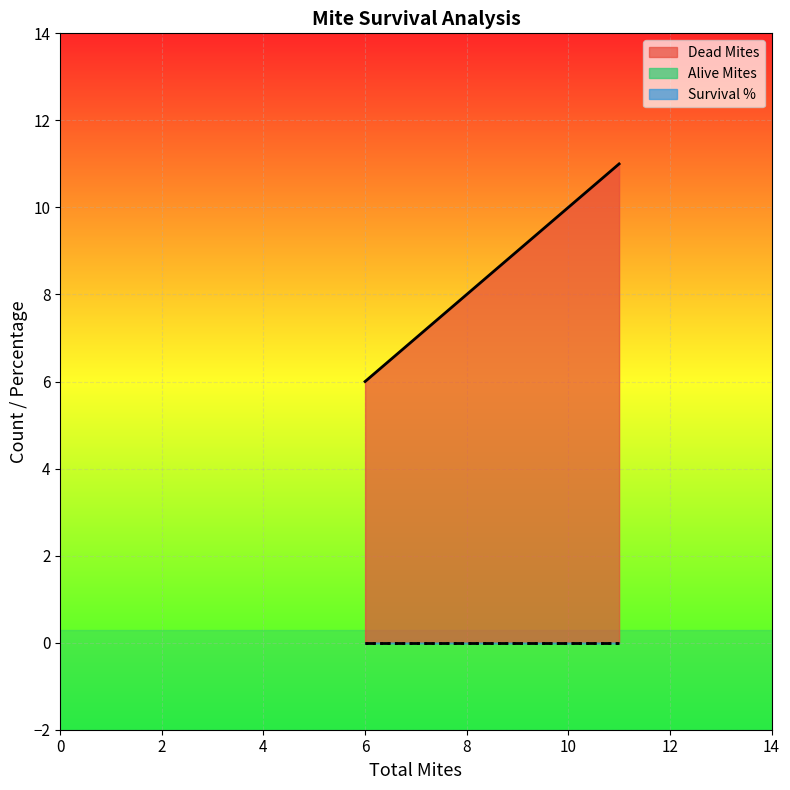

What are all the series names shown in the legend?

Dead Mites, Alive Mites, Survival %